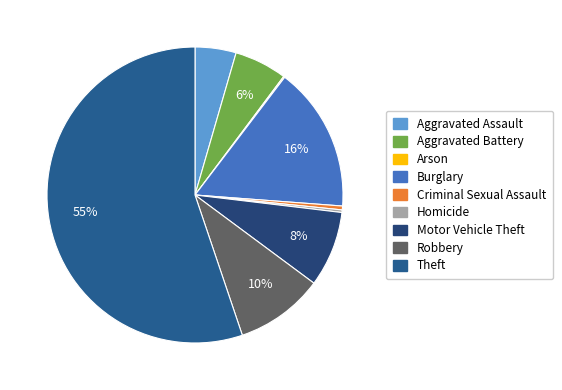

True or false: Aggravated Battery accounts for 1% of the total.

False